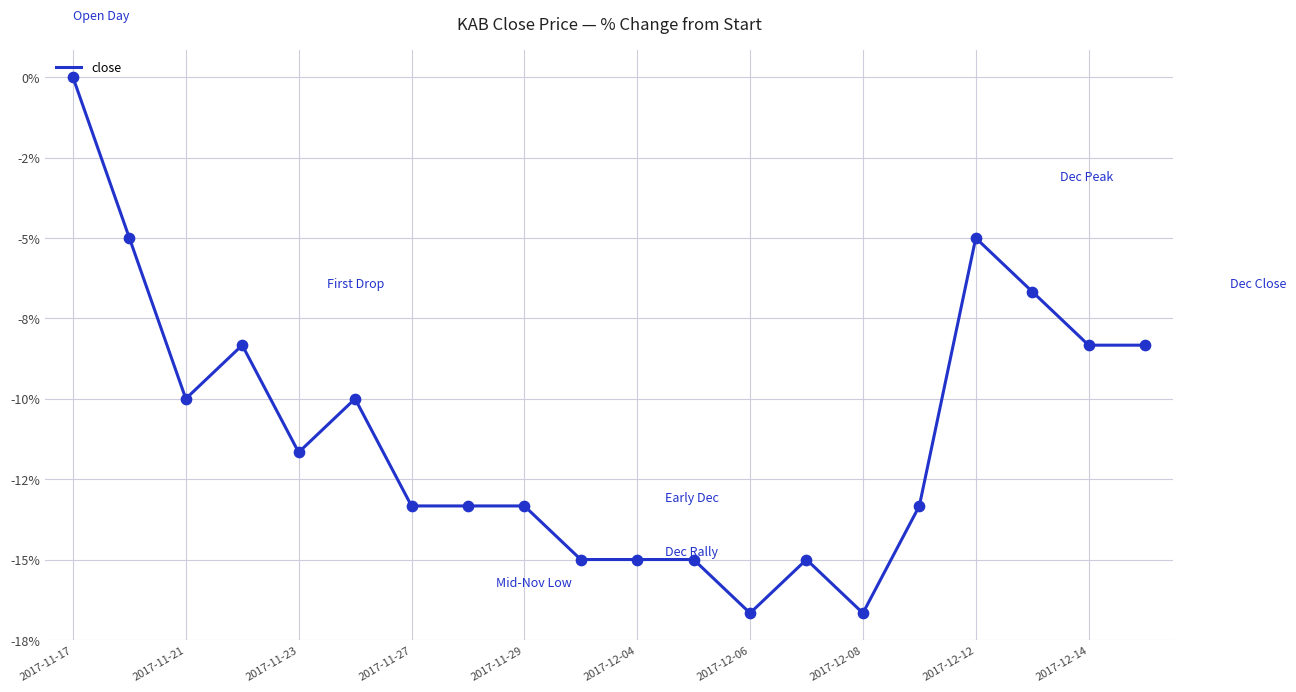

Is this an area chart (filled region under the line)?

No